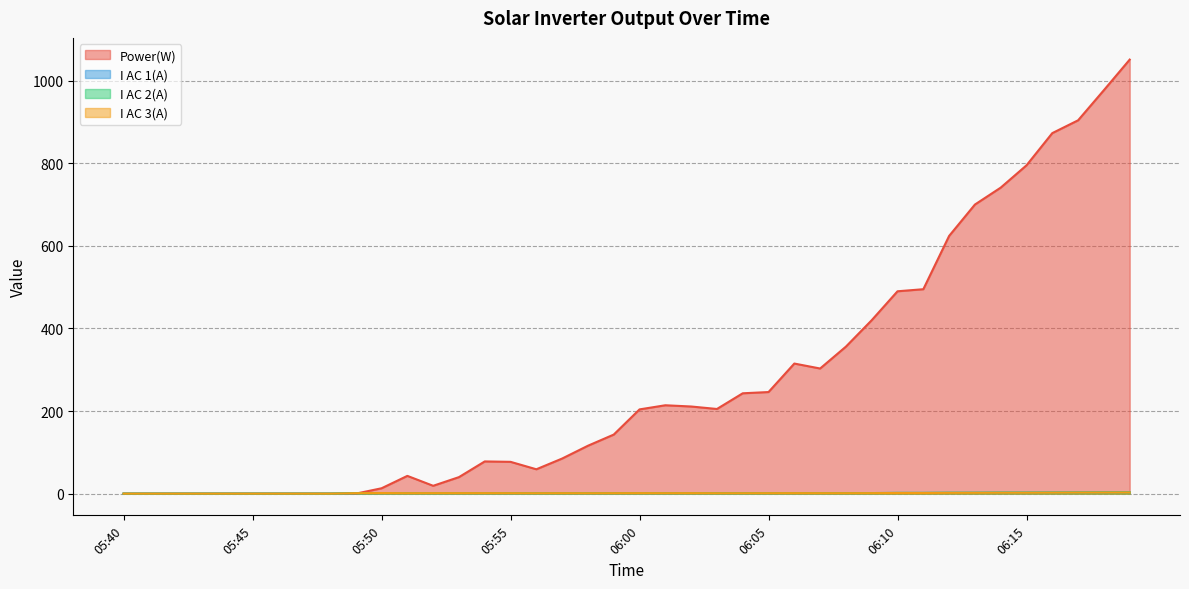

List the labels in order of Power(W) value, largest first.

06:19, 06:18, 06:17, 06:16, 06:15, 06:14, 06:13, 06:12, 06:11, 06:10, 06:09, 06:08, 06:06, 06:07, 06:05, 06:04, 06:01, 06:02, 06:03, 06:00, 05:59, 05:58, 05:57, 05:54, 05:55, 05:56, 05:51, 05:53, 05:52, 05:50, 05:40, 05:41, 05:42, 05:43, 05:44, 05:45, 05:46, 05:47, 05:48, 05:49